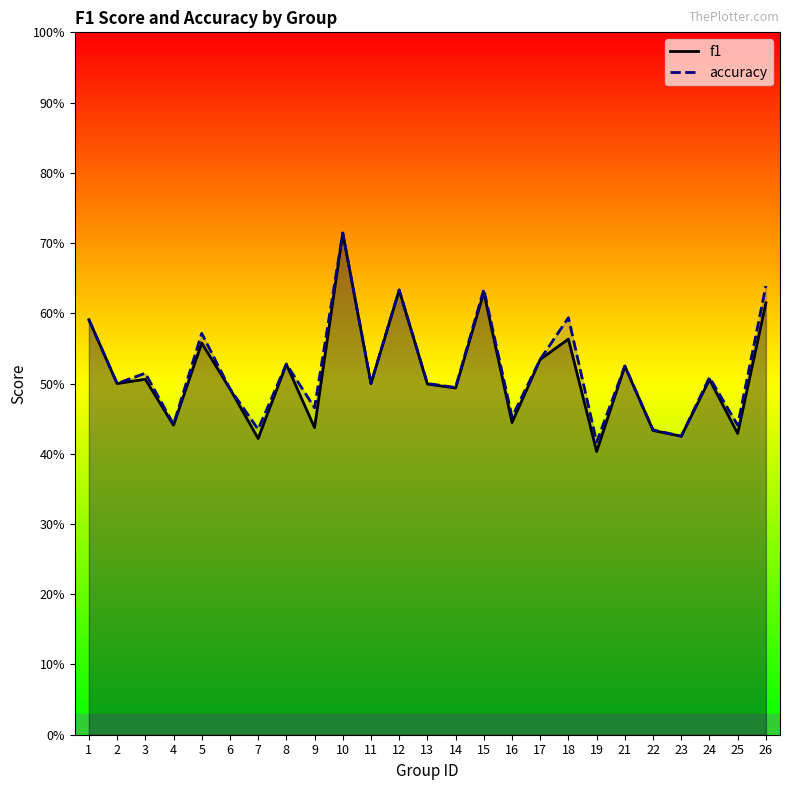

At which category does f1 reach its first local peak?

3